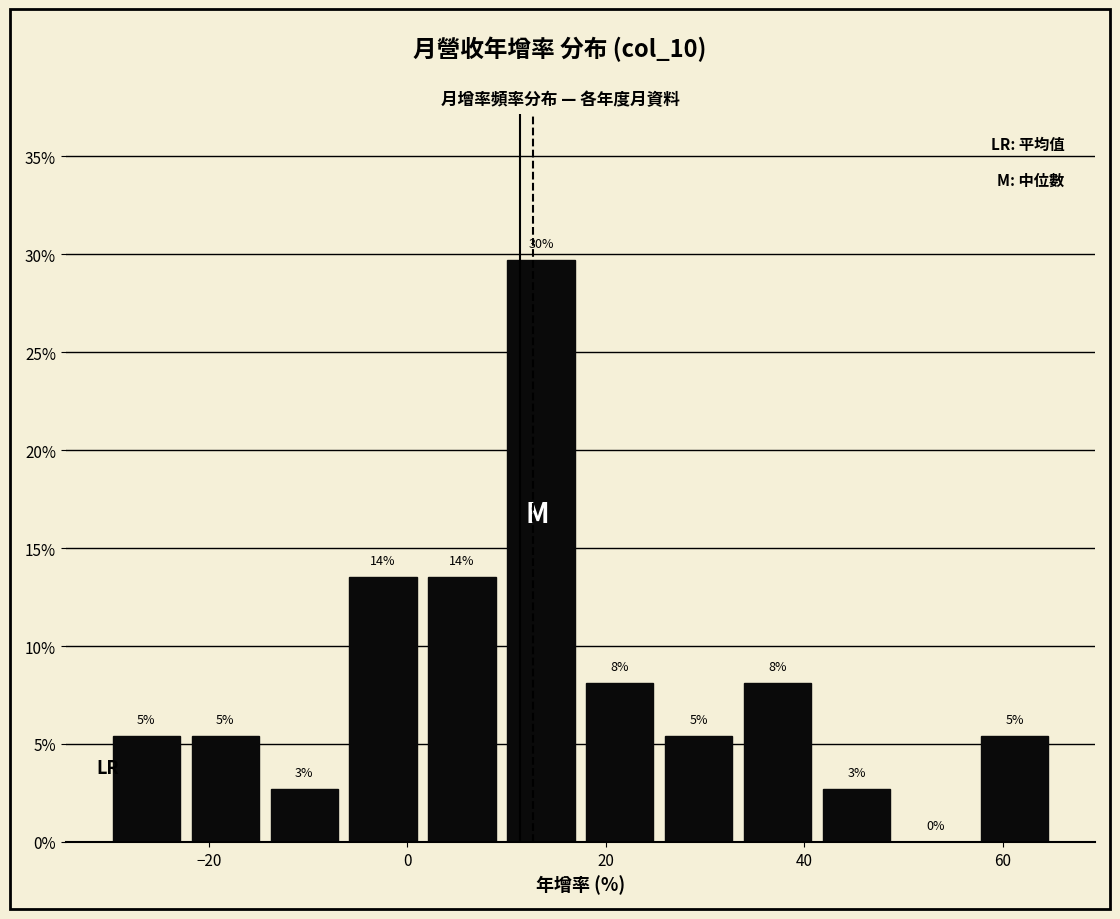

Read against the x-axis, roughly where is the centre of the tallest bar?

14